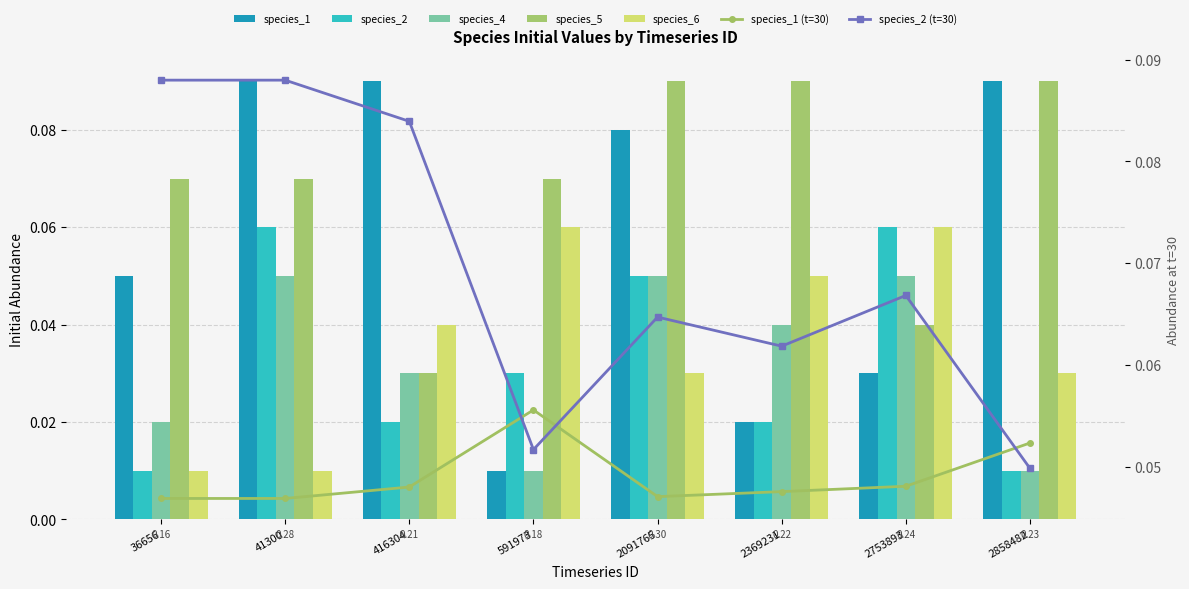

Reading left to right, extract all data points from this chart.

species_1: 0.1	0.1	0.1	0.0	0.1	0.0	0.0	0.1
species_2: 0.0	0.1	0.0	0.0	0.1	0.0	0.1	0.0
species_4: 0.0	0.1	0.0	0.0	0.1	0.0	0.1	0.0
species_5: 0.1	0.1	0.0	0.1	0.1	0.1	0.0	0.1
species_6: 0.0	0.0	0.0	0.1	0.0	0.1	0.1	0.0